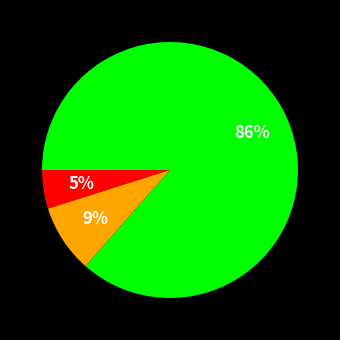

To the nearest percent, what is the average slice percentage?

33%